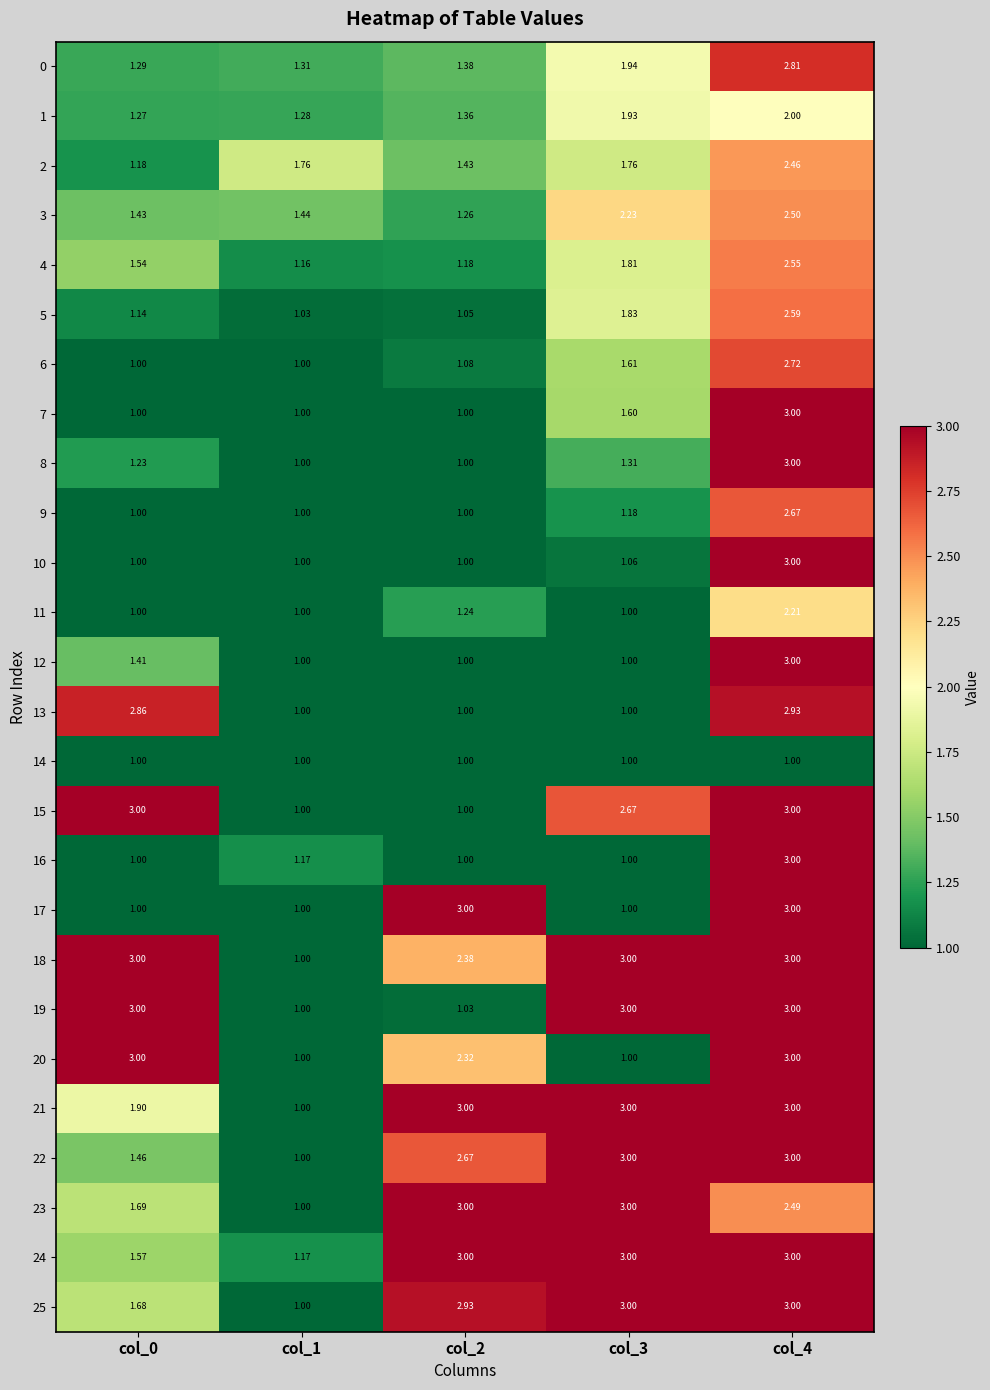

How many values in the 7 series exceed 1?

2